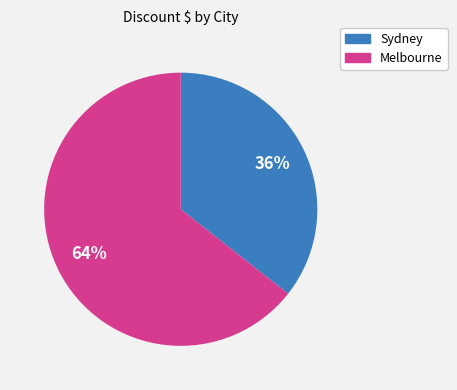

To the nearest percent, what is the average slice percentage?

50%